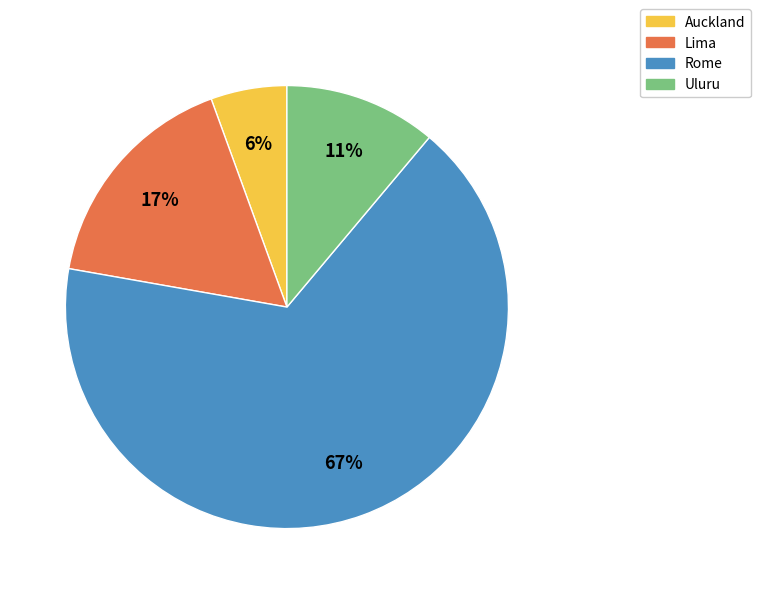

To the nearest percent, what is the combined percentage of Uluru and Lima?

28%